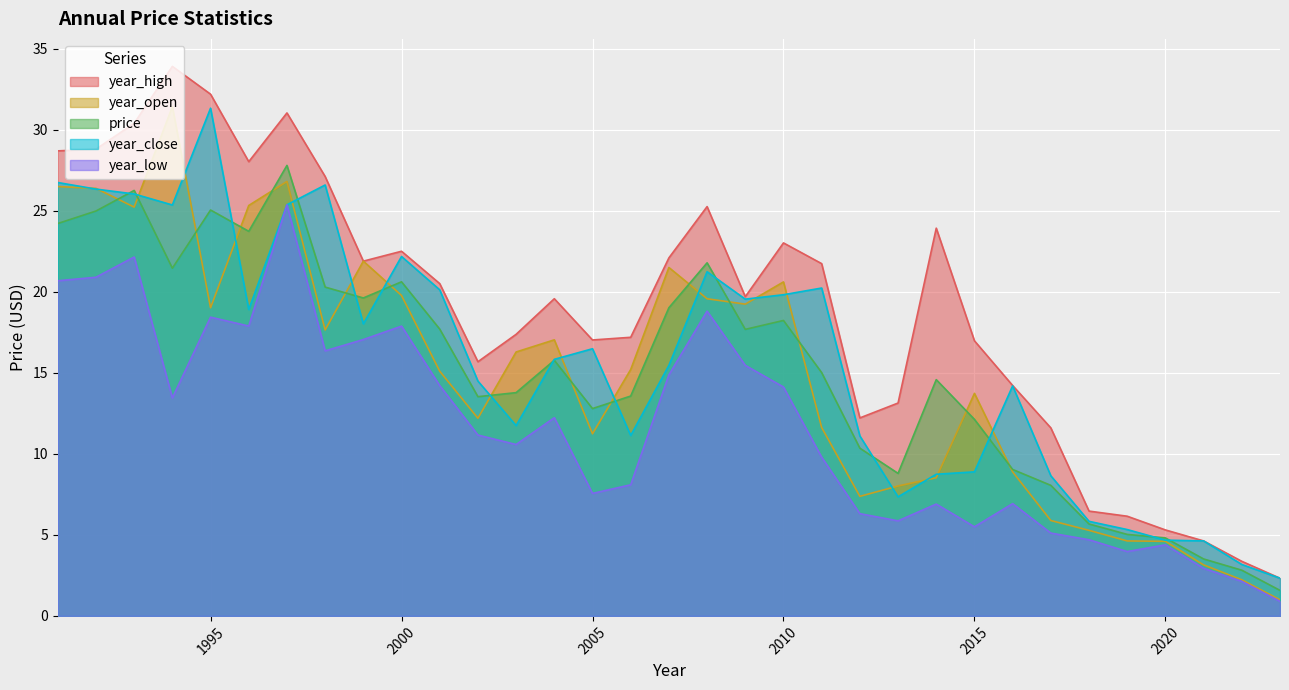

At which category does year_close reach its first local valley?

1994